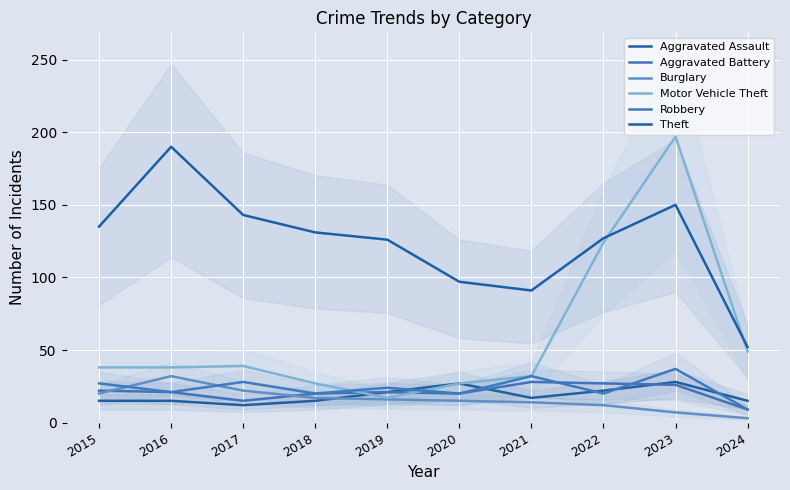

At 2016, list the series in order from smallest to largest.

Aggravated Assault, Aggravated Battery, Robbery, Burglary, Motor Vehicle Theft, Theft